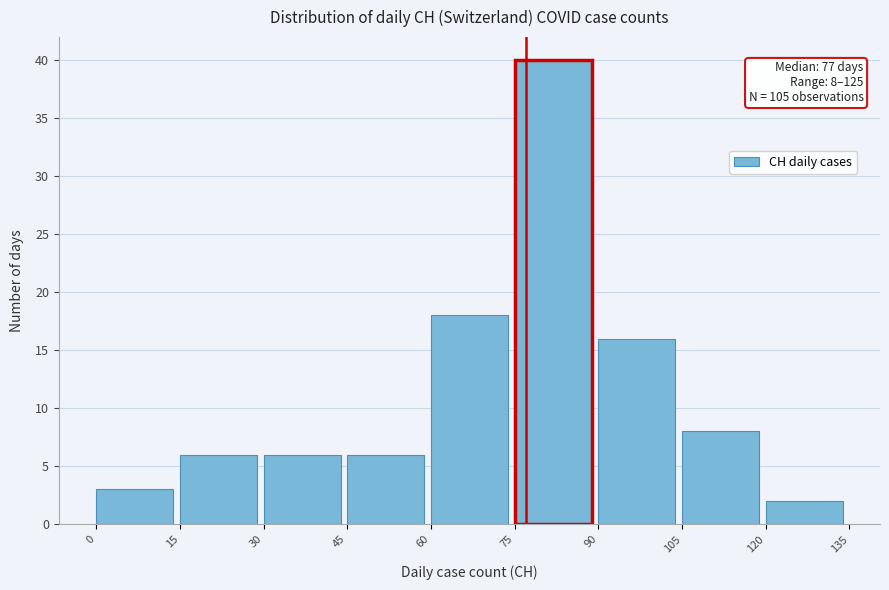

Over which range of the x-axis is the bar tallest?

75 to 90